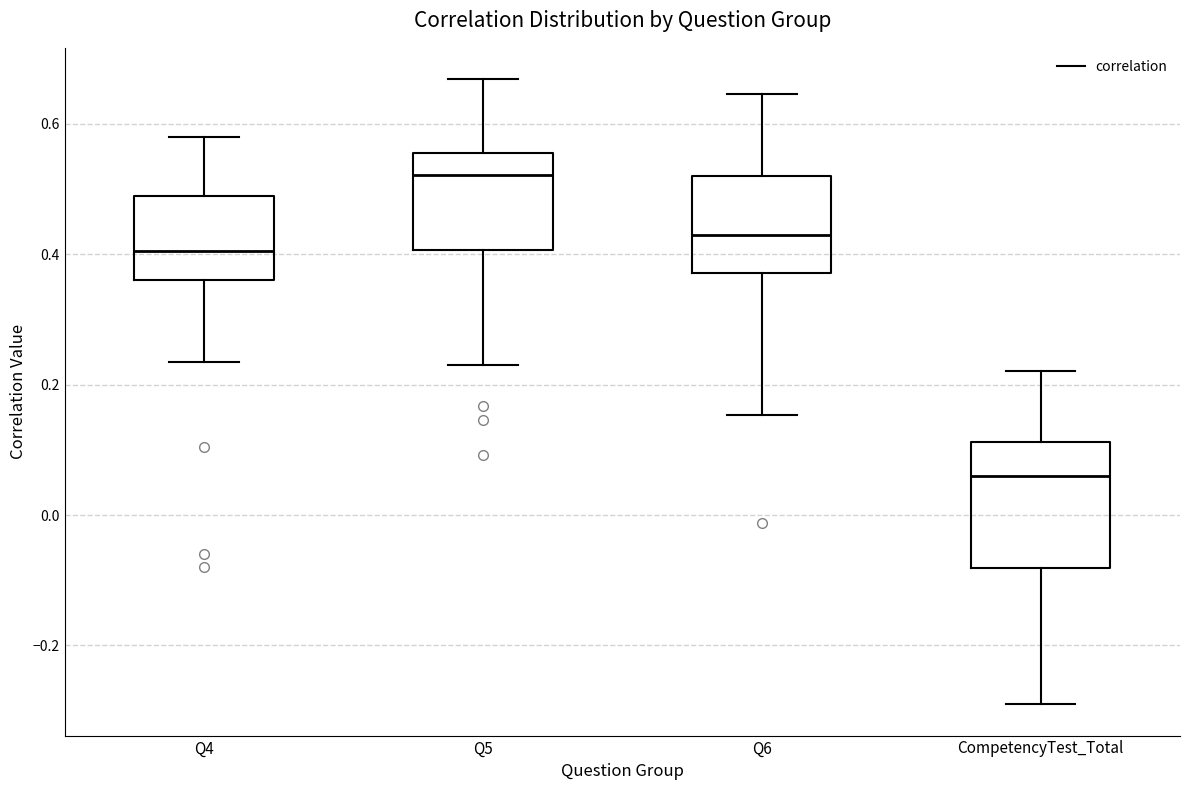

Which box has the lowest median line?

CompetencyTest_Total